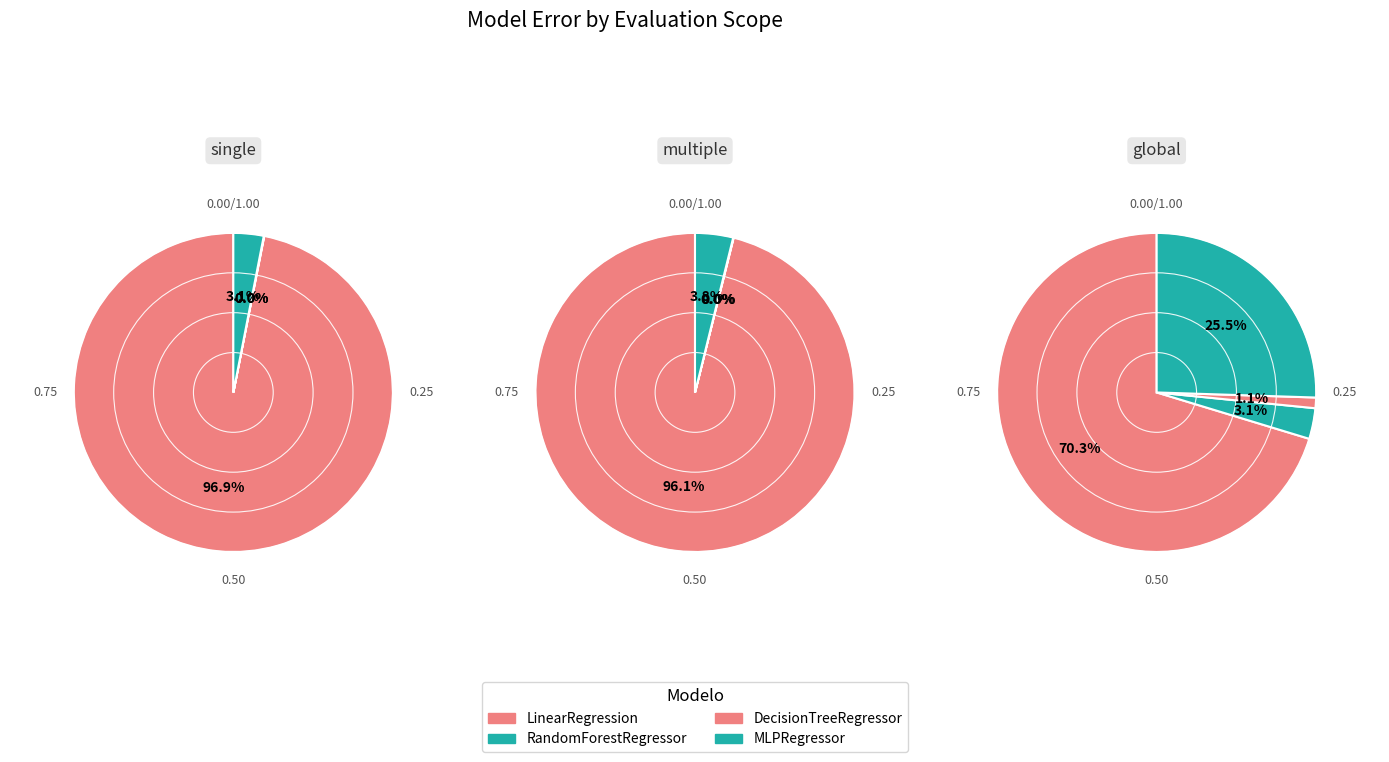

Rank the series at DecisionTreeRegressor from lowest to highest value.

multiple, single, global